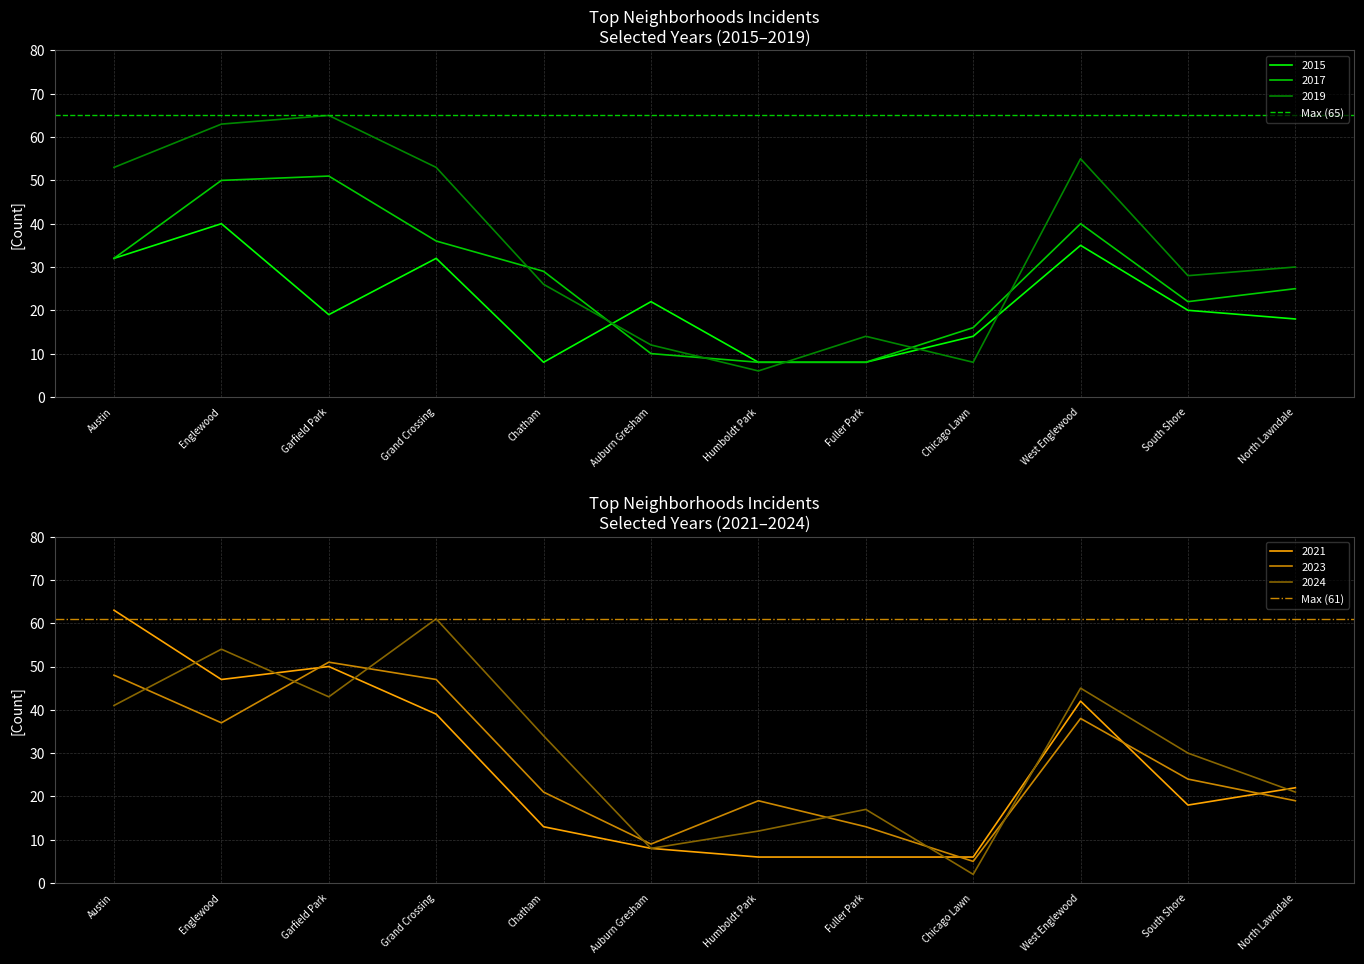

The Max (65) series shows 65 at Englewood. True or false?

True